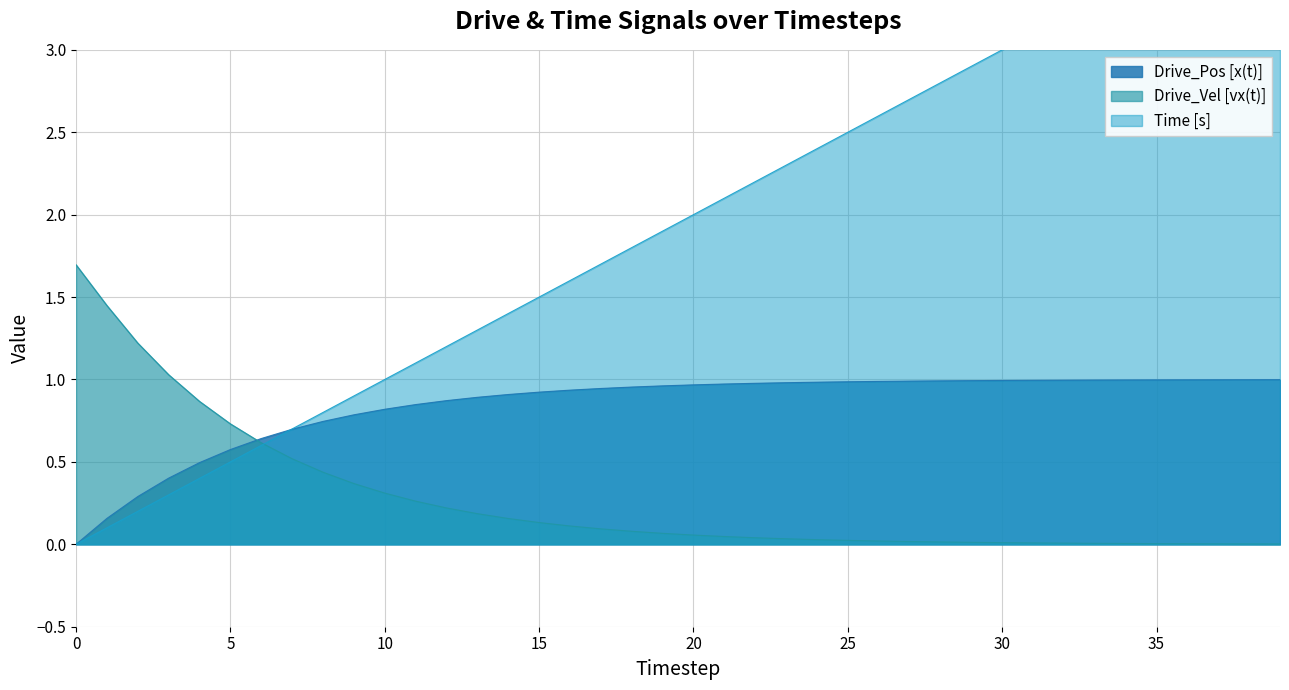

Reading left to right, list all the values displayed in this chart.

Drive_Pos [x(t)]: 0.0	0.2	0.3	0.4	0.5	0.6	0.6	0.7	0.7	0.8	0.8	0.8	0.9	0.9	0.9	0.9	0.9	0.9	1.0	1.0	1.0	1.0	1.0	1.0	1.0	1.0	1.0	1.0	1.0	1.0	1.0	1.0	1.0	1.0	1.0	1.0	1.0	1.0	1.0	1.0
Drive_Vel [vx(t)]: 1.7	1.4	1.2	1.0	0.9	0.7	0.6	0.5	0.4	0.4	0.3	0.3	0.2	0.2	0.2	0.1	0.1	0.1	0.1	0.1	0.1	0.0	0.0	0.0	0.0	0.0	0.0	0.0	0.0	0.0	0.0	0.0	0.0	0.0	0.0	0.0	0.0	0.0	0.0	0.0
Time [s]: 0.0	0.1	0.2	0.3	0.4	0.5	0.6	0.7	0.8	0.9	1.0	1.1	1.2	1.3	1.4	1.5	1.6	1.7	1.8	1.9	2.0	2.1	2.2	2.3	2.4	2.5	2.6	2.7	2.8	2.9	3.0	3.1	3.2	3.3	3.4	3.5	3.6	3.7	3.8	3.9